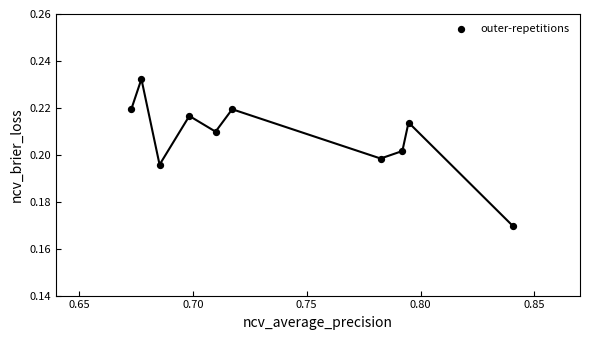

What is the average X value?

0.7